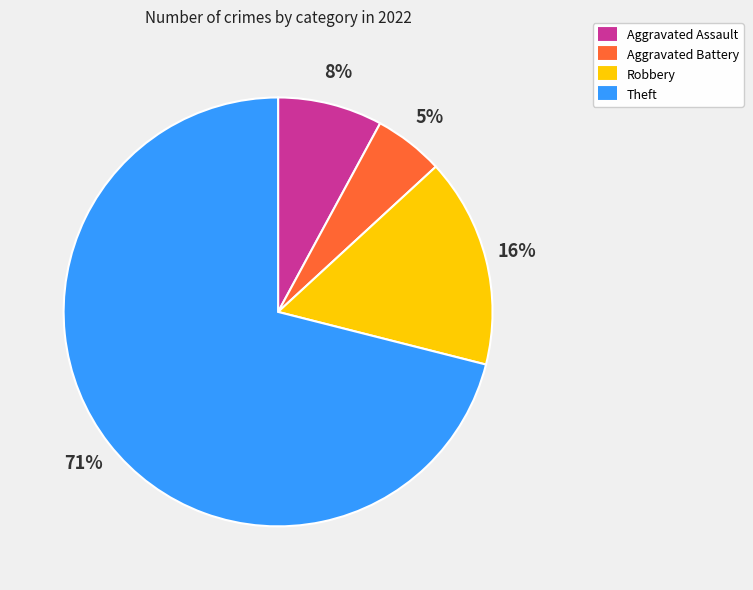

To the nearest percent, what is the average slice percentage?

25%